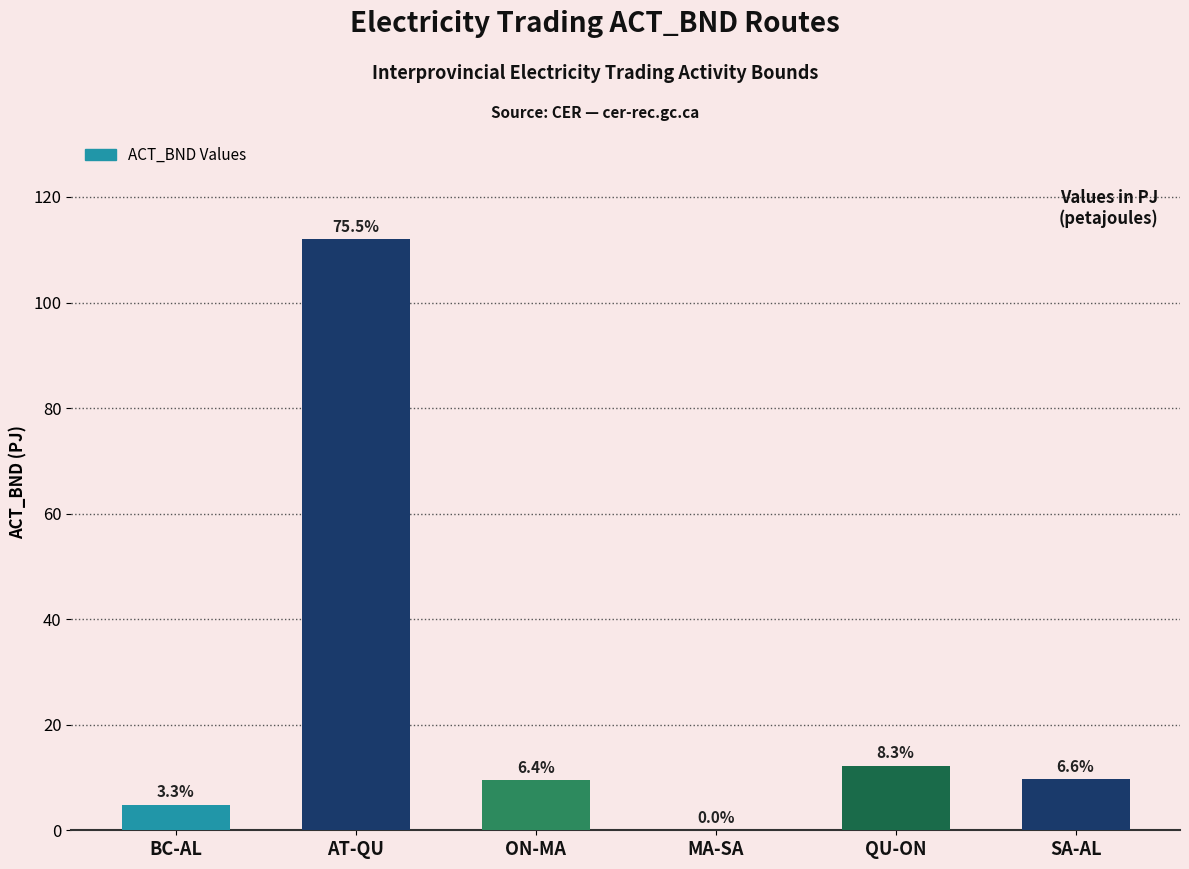

What is the greatest value displayed?

112.0